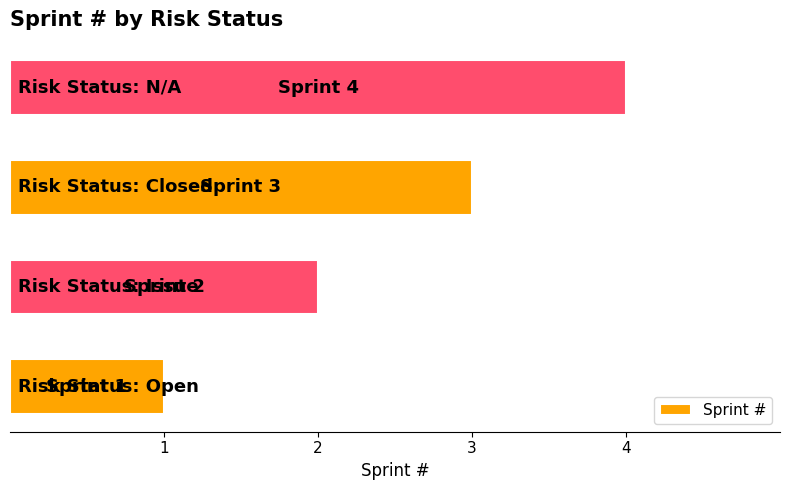

What is the difference between the maximum and minimum values?

3